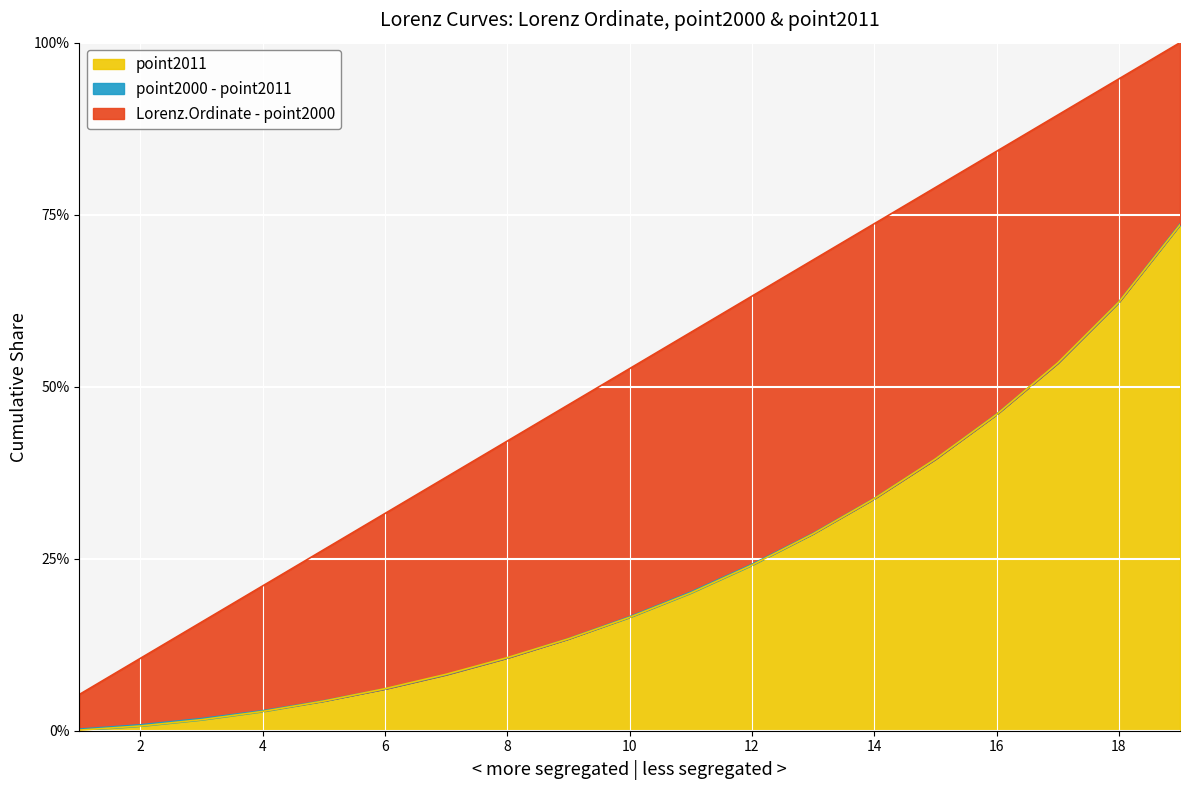

The Lorenz.Ordinate series shows 0.7 at 14. True or false?

True